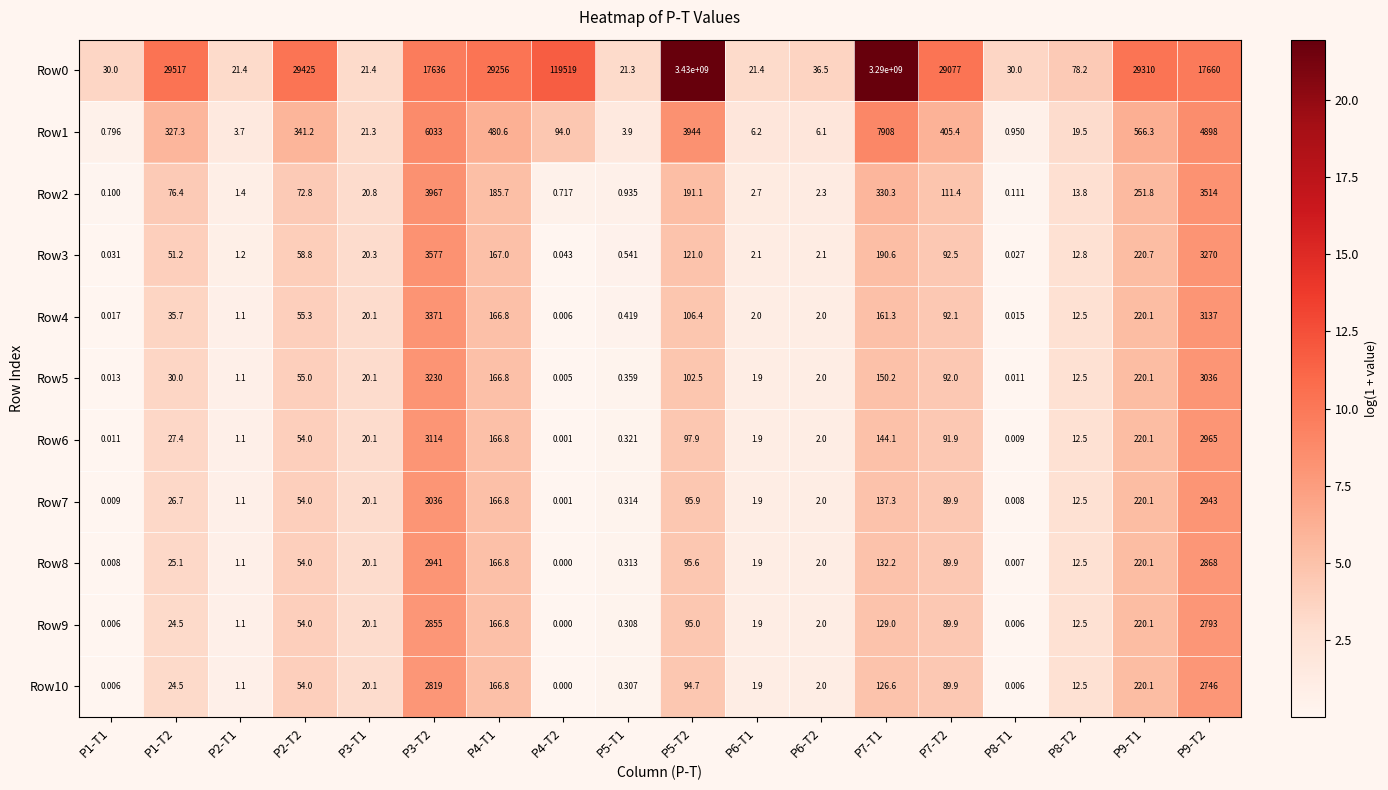

Is the value of Row1 at P7-T2 greater than the value of Row5 at P4-T1?

Yes